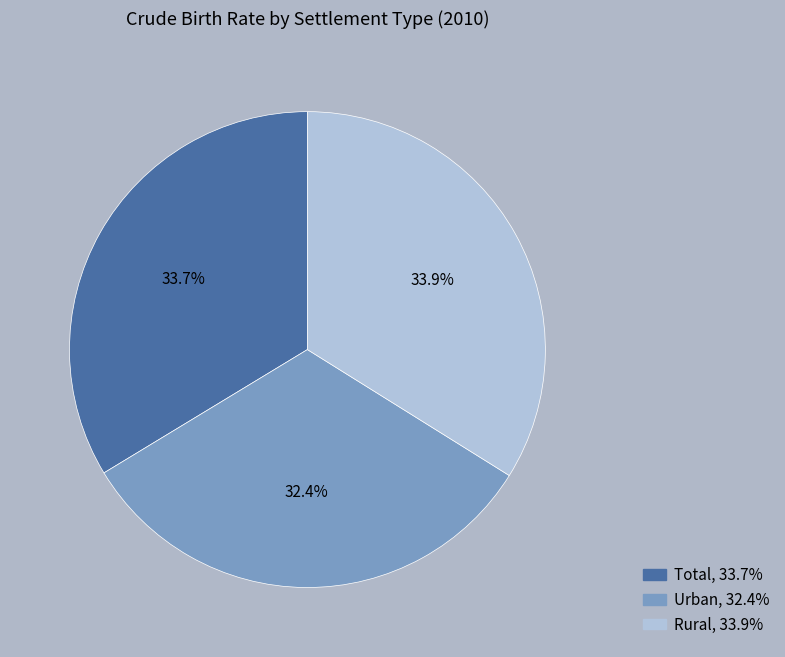

Does Total represent more than half of the total?

No